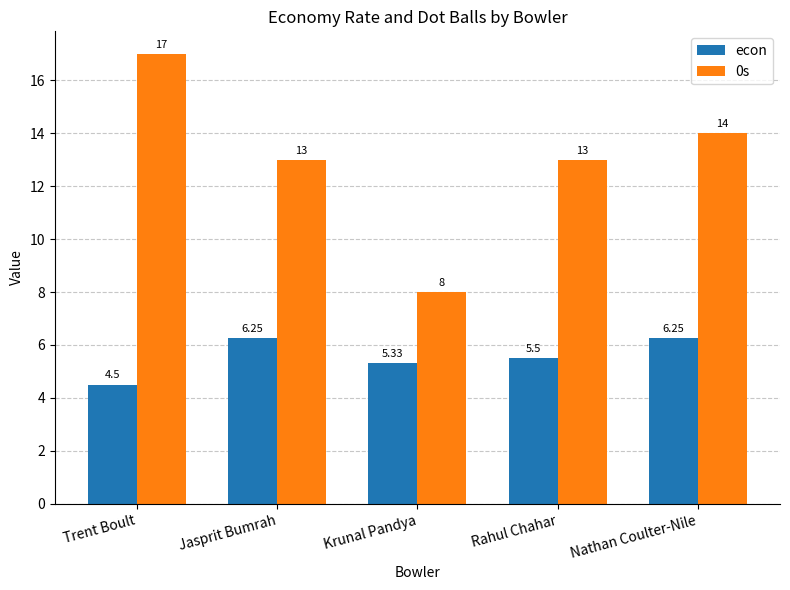

At which label is econ closest to 5?

Krunal Pandya